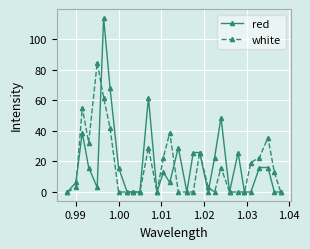

What is the maximum value for red?

113.8